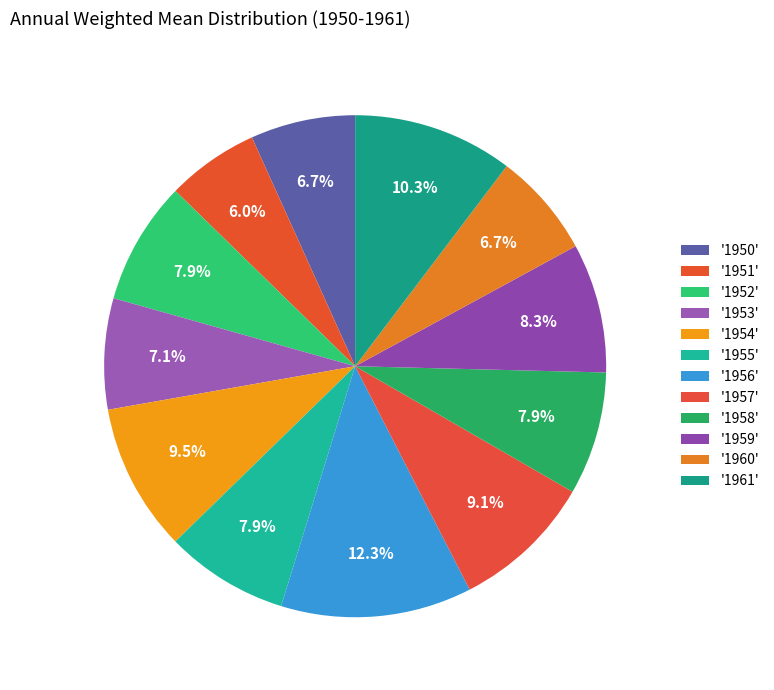

Count the number of slices in the pie.

12